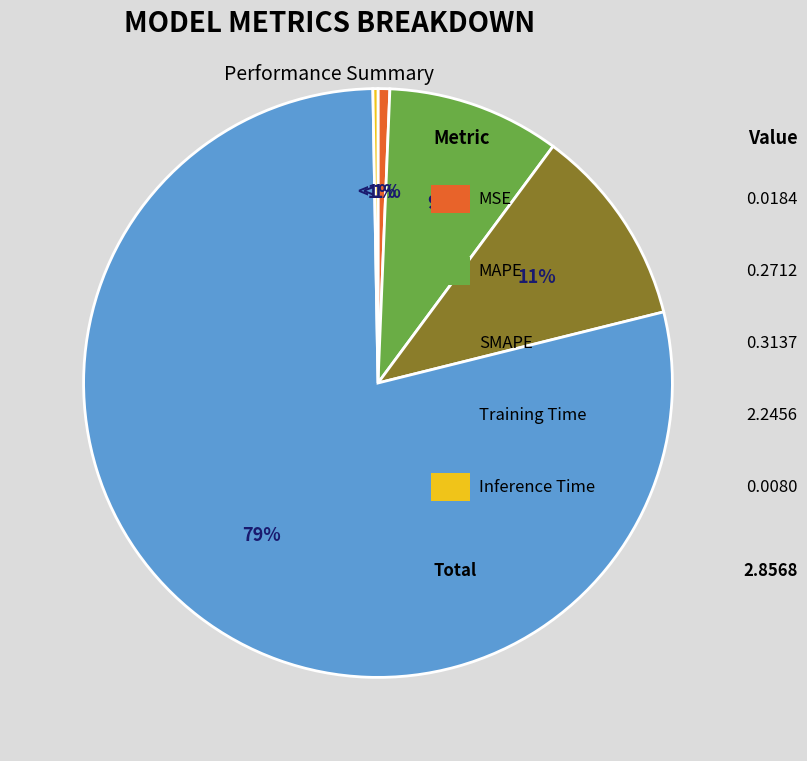

To the nearest percent, what portion does MSE represent?

1%